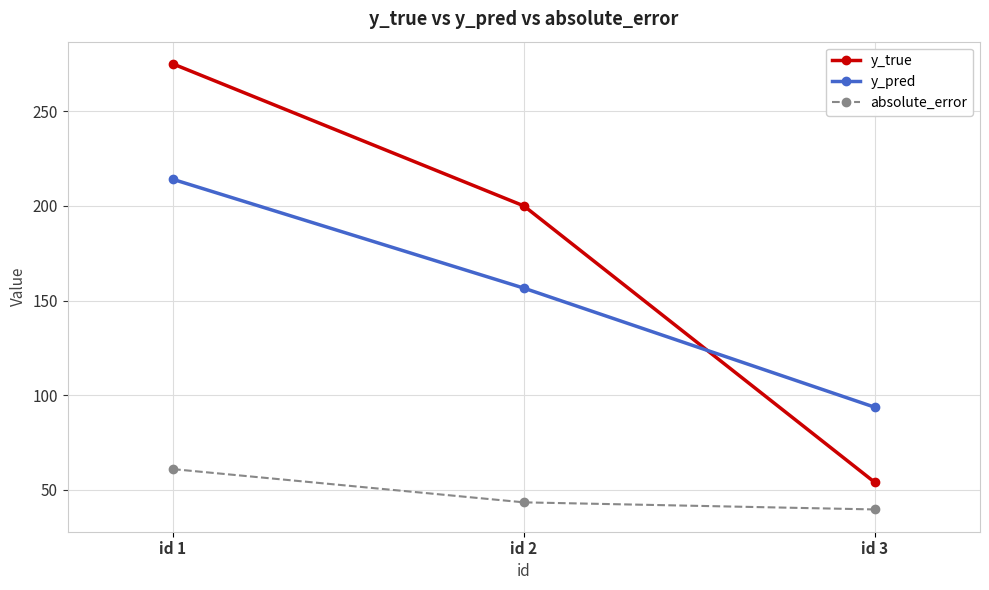

How many data points in y_pred are above 156?

2